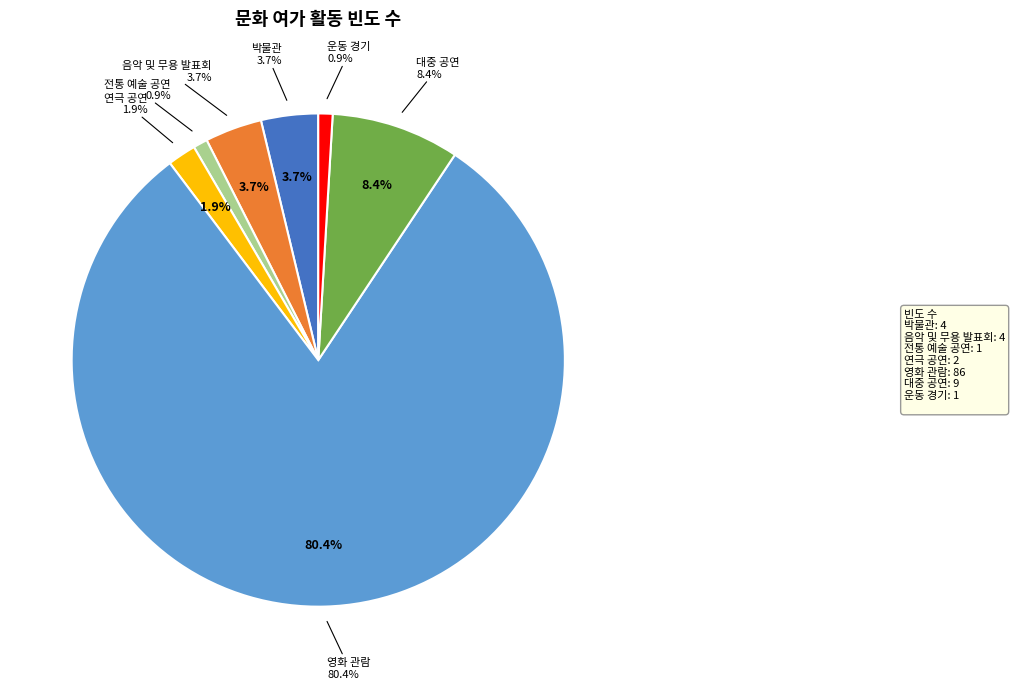

To the nearest percent, what is the difference between the largest and smallest slice percentages?

79%